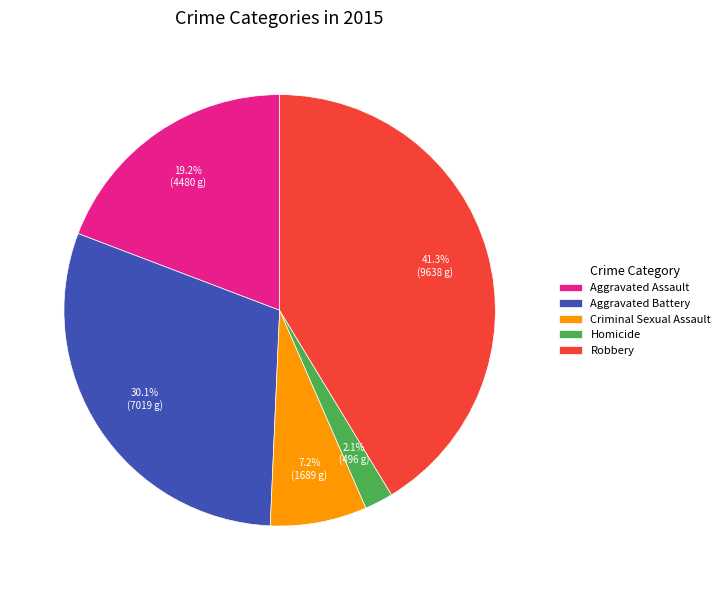

True or false: Robbery accounts for 35% of the total.

False